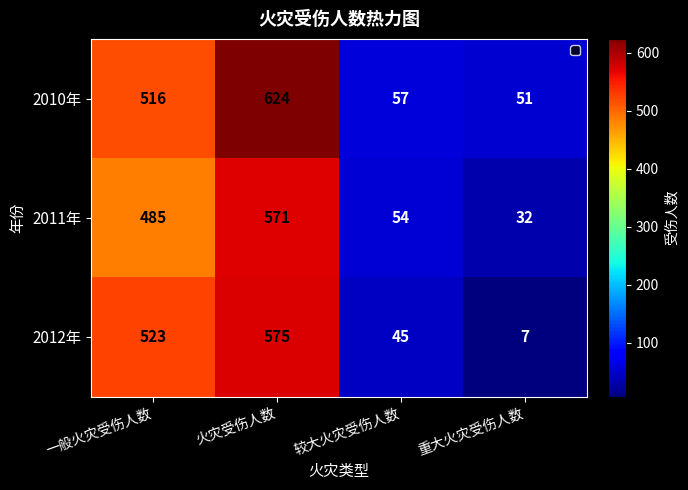

What is the spread (max minus min) of values at 火灾受伤人数?

53